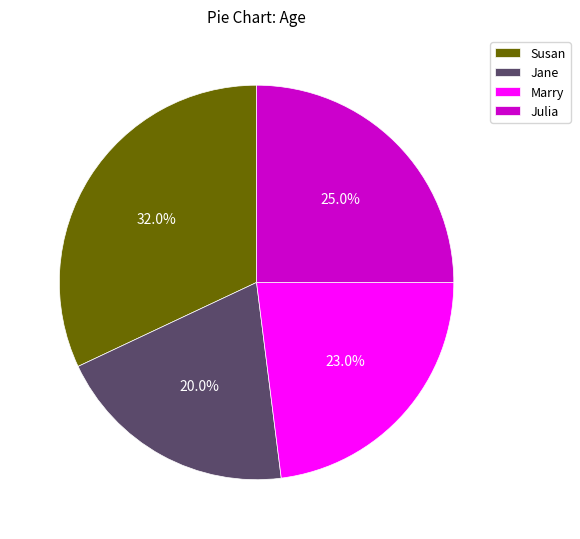

Rank the categories by value from lowest to highest.

Jane, Marry, Julia, Susan